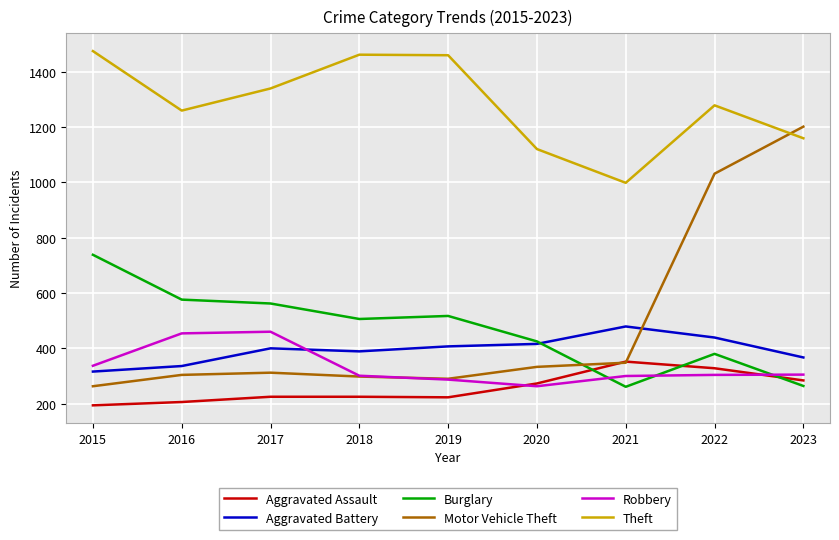

After their last crossing, which series has the higher values: Aggravated Assault or Robbery?

Robbery